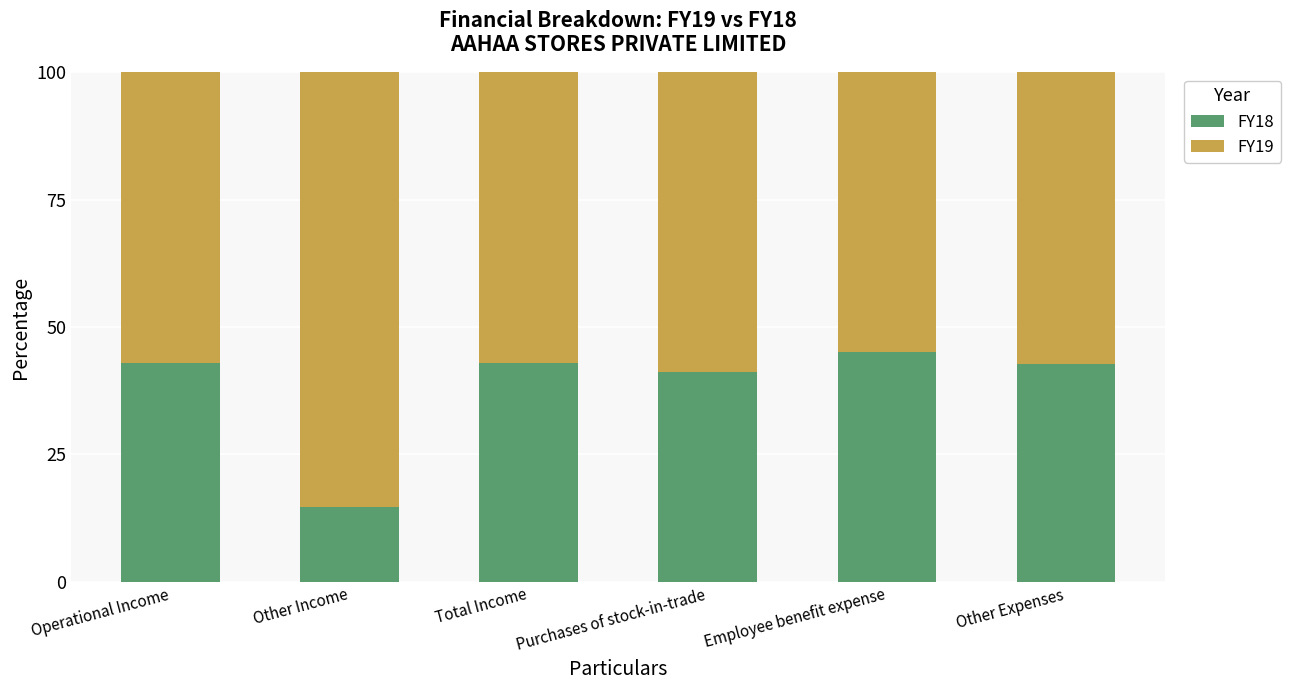

What is the total value across all series at Operational Income?

100.0